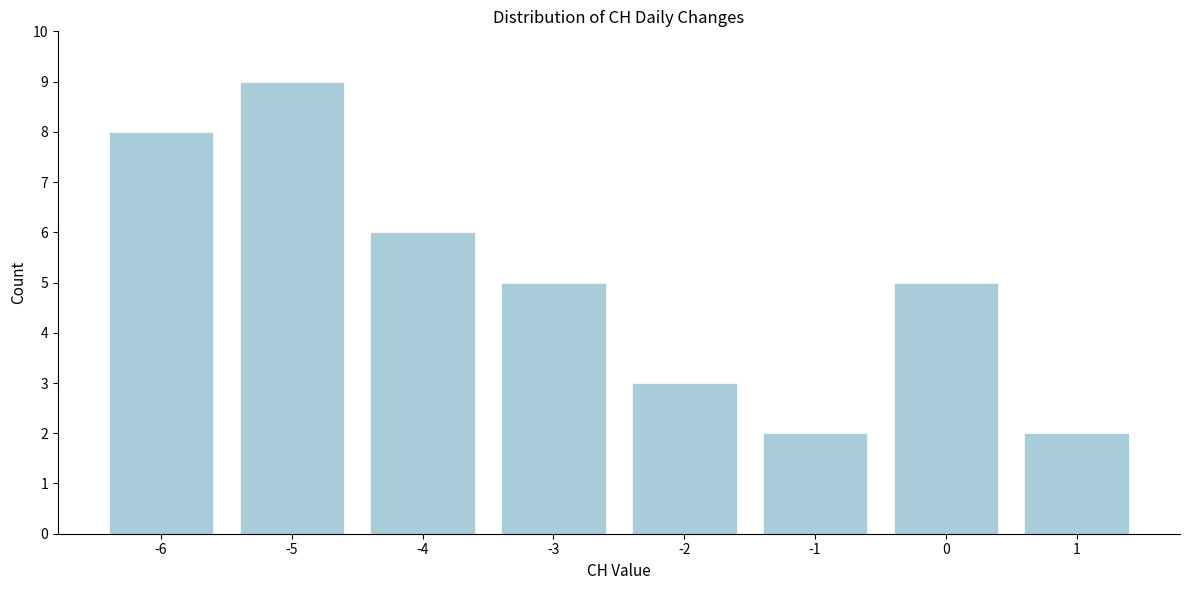

Reading left to right, what are all the values shown in this chart?

-6=8	-5=9	-4=6	-3=5	-2=3	-1=2	0=5	1=2